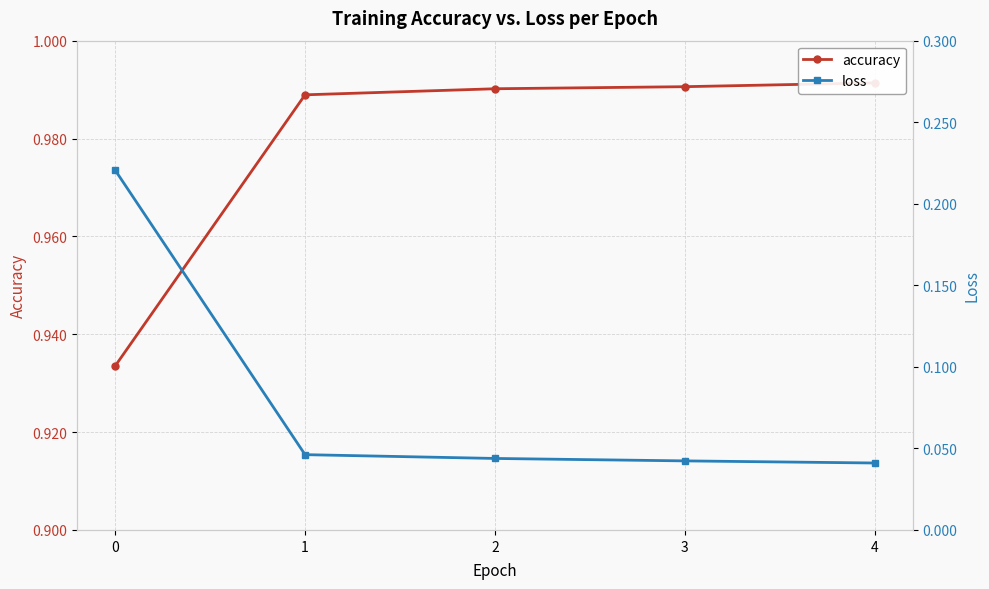

At how many categories does at least one series exceed 0?

5